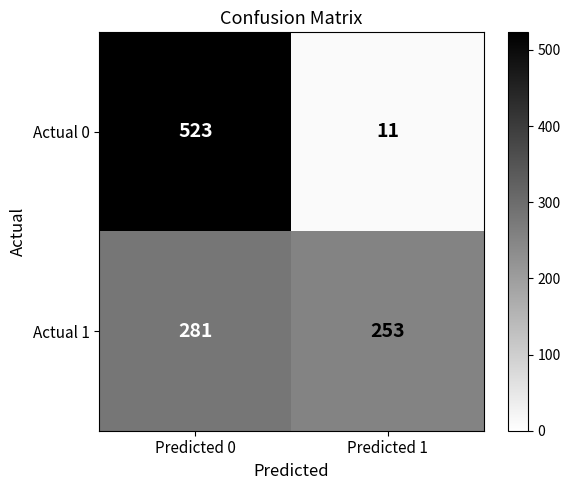

Rank the series by their maximum value, from lowest to highest.

Actual 1, Actual 0